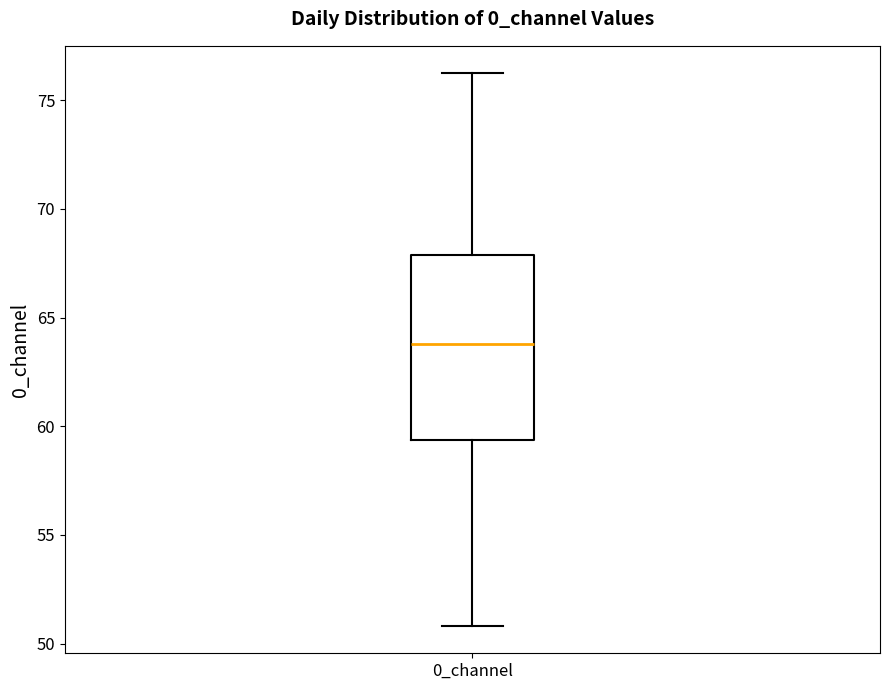

Where is the lower edge of the box for 0_channel on the y-axis? The values are not printed on the chart, so give them approximately, as read against the axis.

59.5